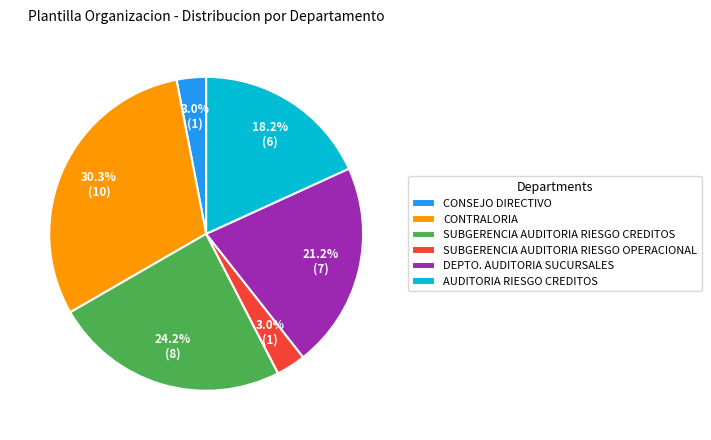

Approximately how many times larger is the value at SUBGERENCIA AUDITORIA RIESGO CREDITOS compared to AUDITORIA RIESGO CREDITOS?

1.3